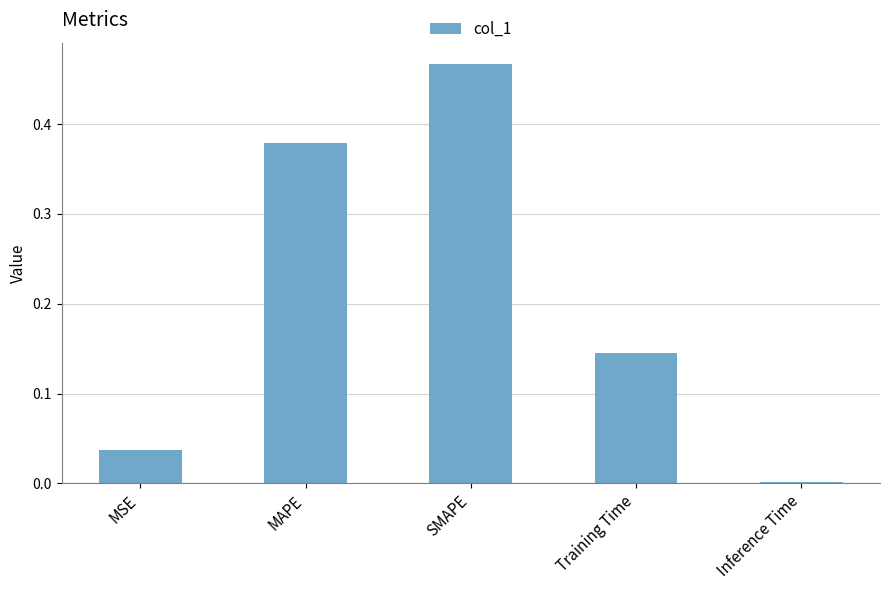

What is the sum of all values?

1.0